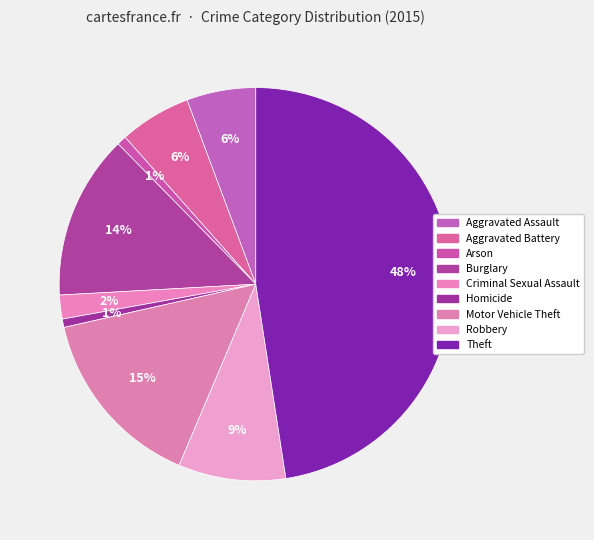

What is the total percentage of Aggravated Battery and Arson?

6.7%